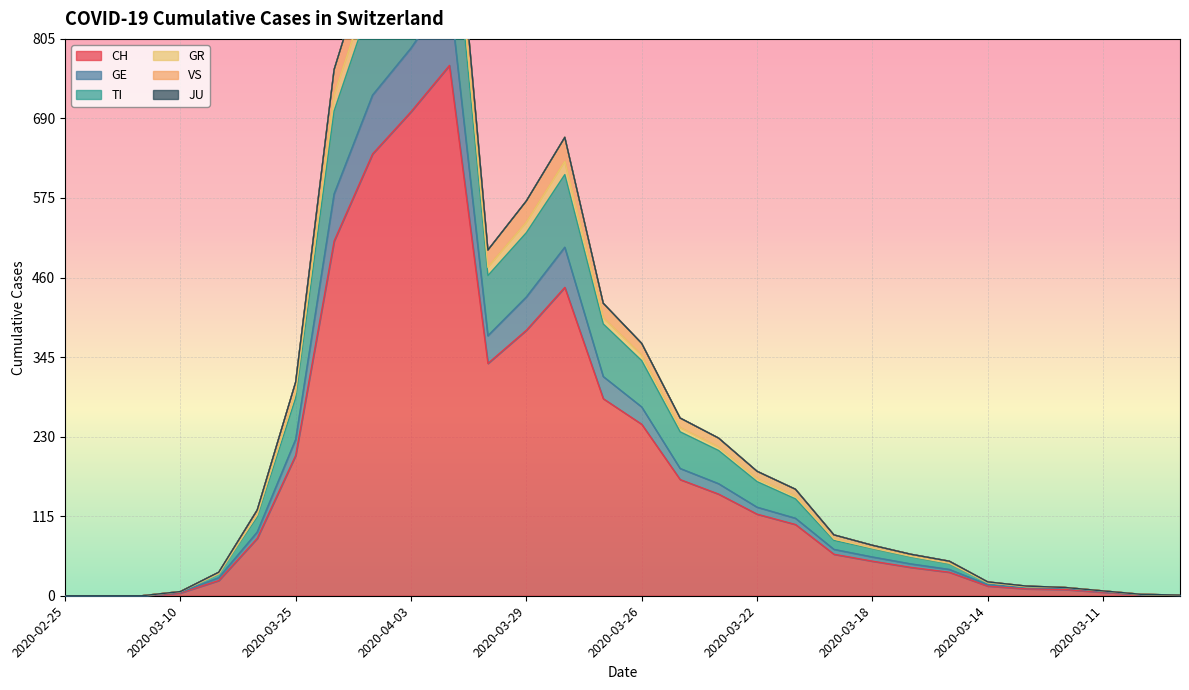

What is the label of the 15th point from the right?

2020-03-26